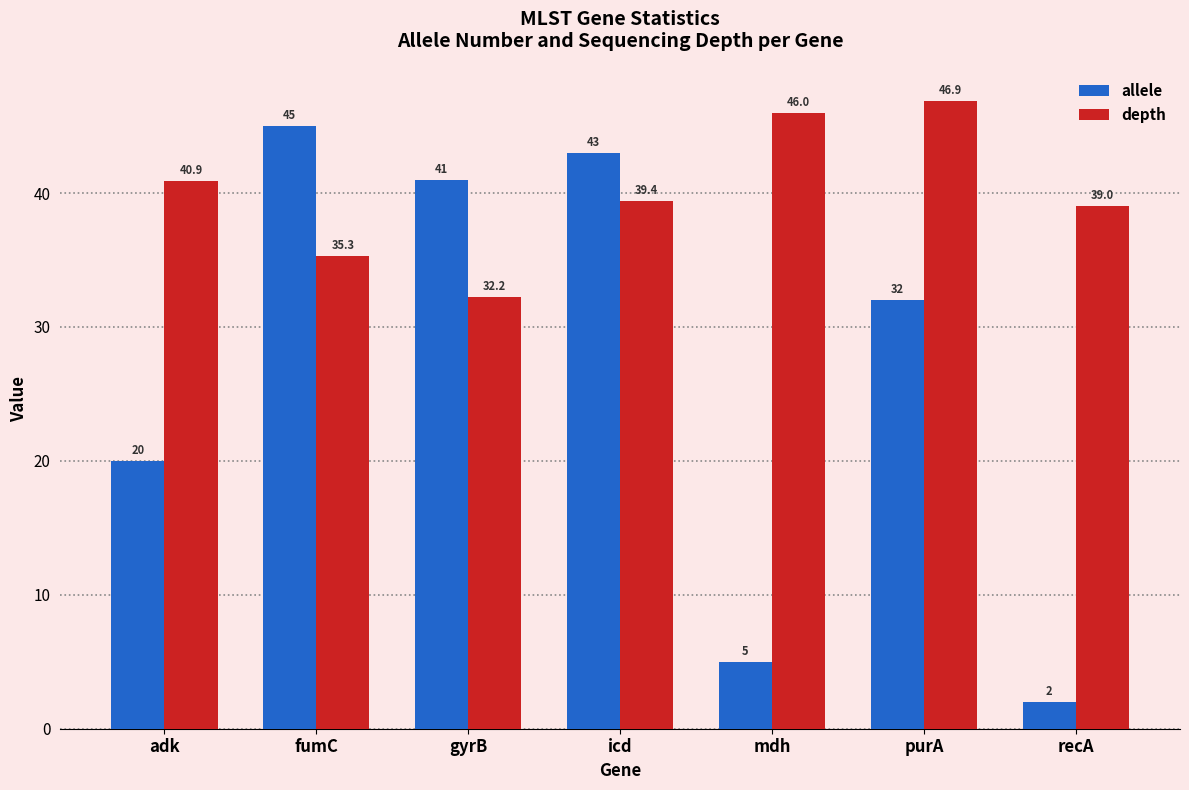

Which series has the largest total across all categories?

depth